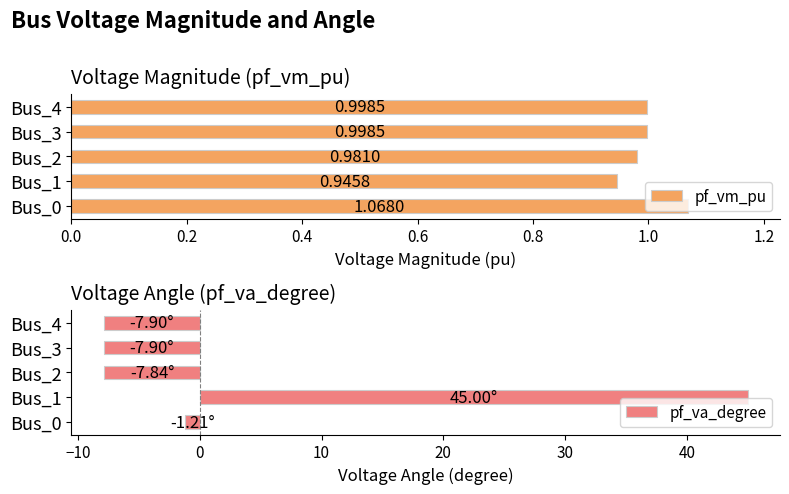

The value of pf_va_degree at Bus_2 is -7.8. True or false?

True